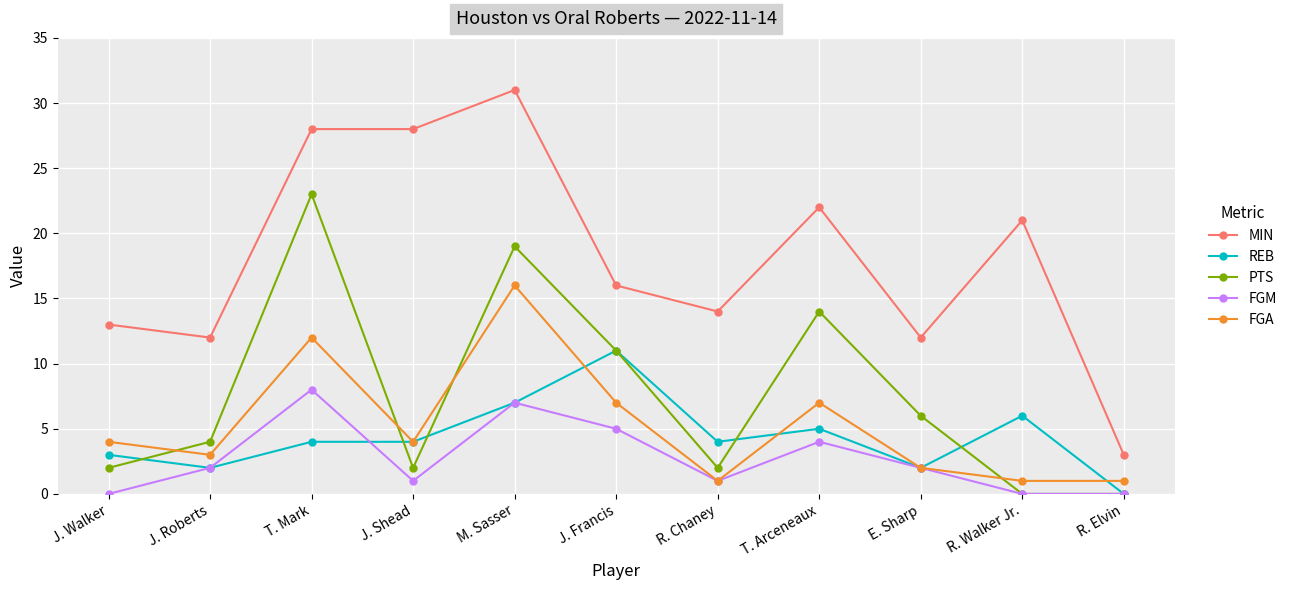

True or false: PTS has more than 0 points higher than both neighbors.

True